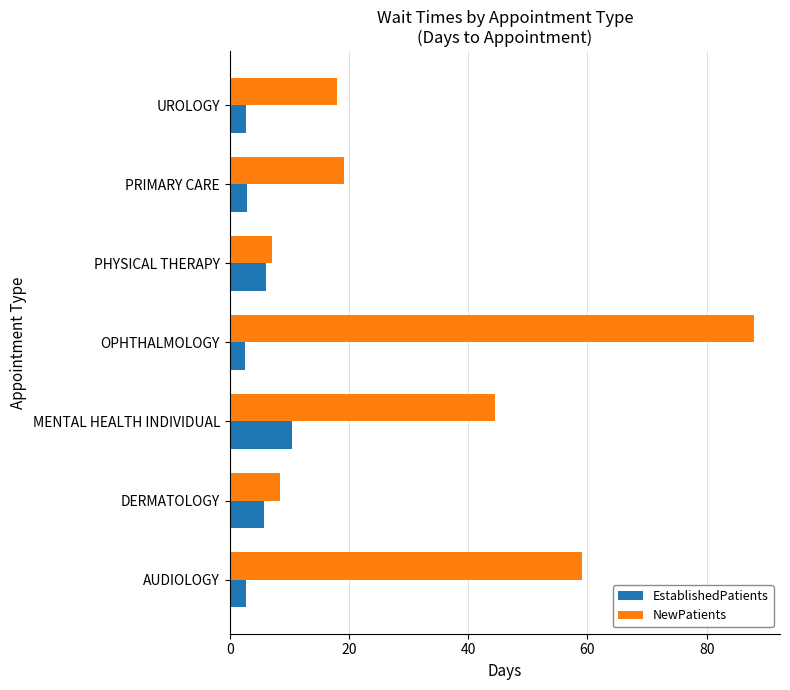

True or false: NewPatients has a value of 8.5 at DERMATOLOGY.

True